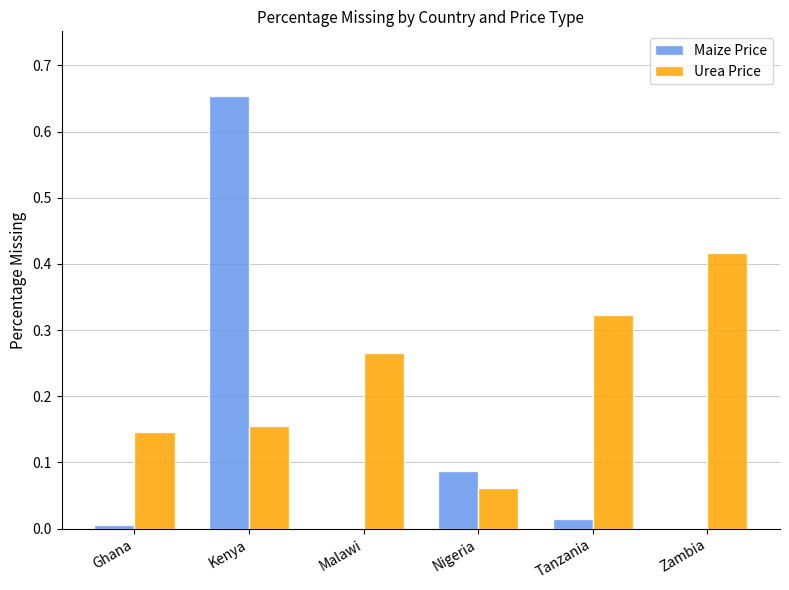

Which series changed the most between Kenya and Malawi?

Maize Price